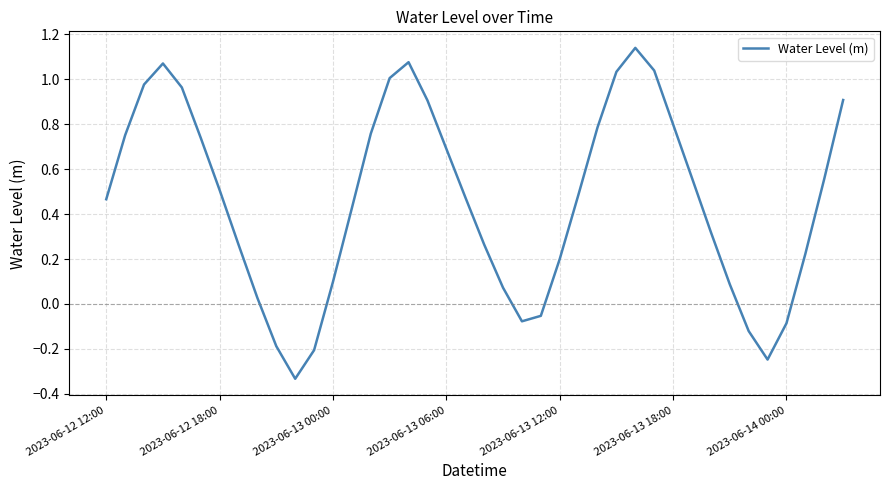

How many lines are shown in the chart?

1